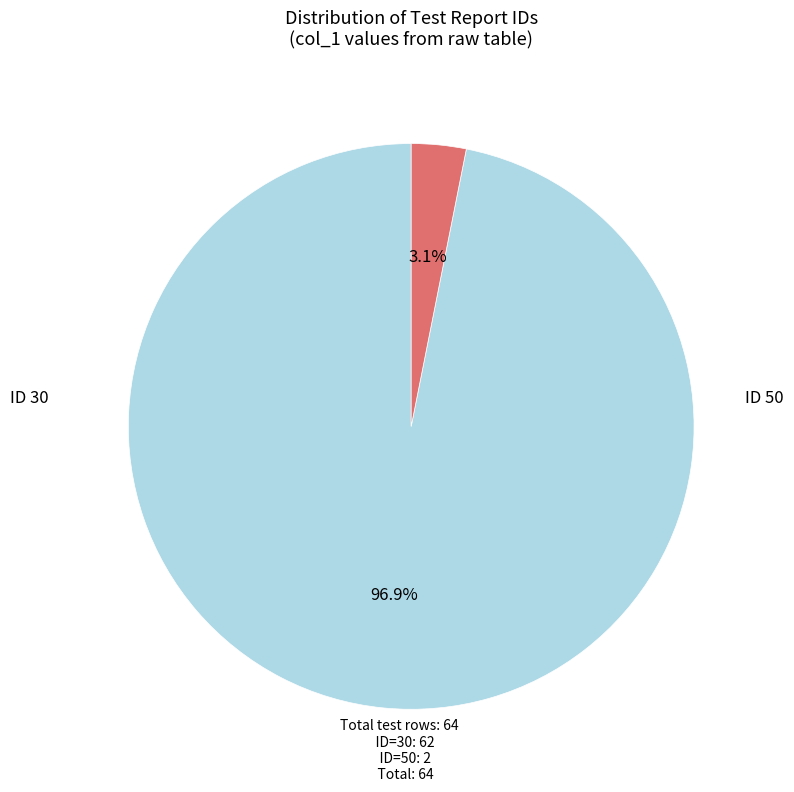

Is there a majority slice in this chart?

Yes